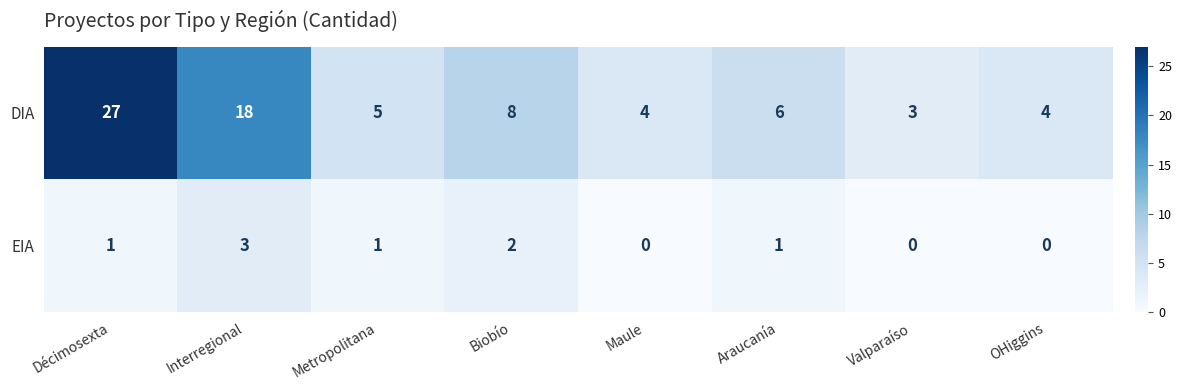

Reading right to left, list all the values displayed in this chart.

DIA: 4	3	6	4	8	5	18	27
EIA: 0	0	1	0	2	1	3	1